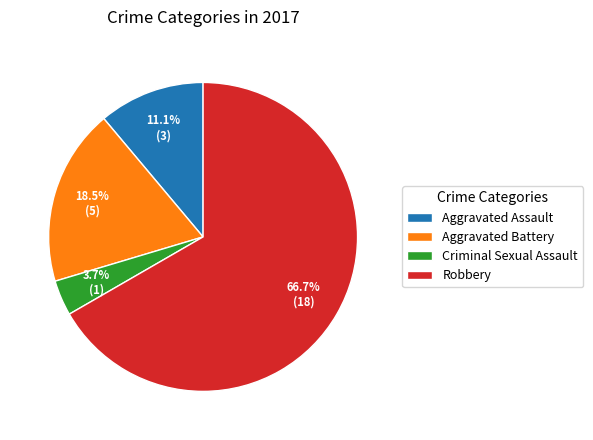

What is the majority slice?

Robbery